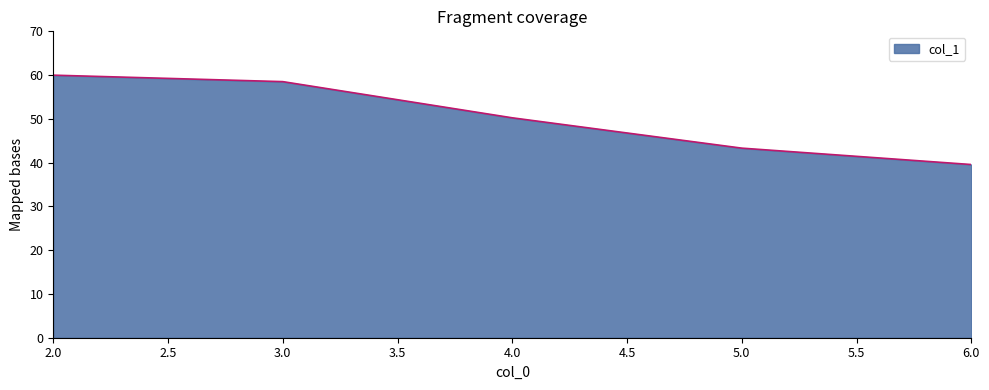

List the labels in order of value, smallest first.

6.0, 5.0, 4.0, 3.0, 2.0